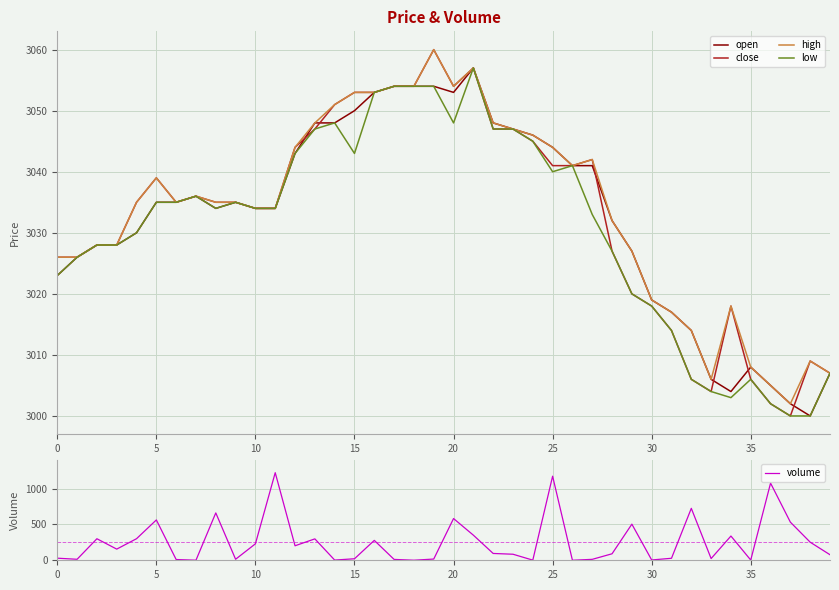

In volume, how many points are lower than both neighbors (excluding endpoints)?

12